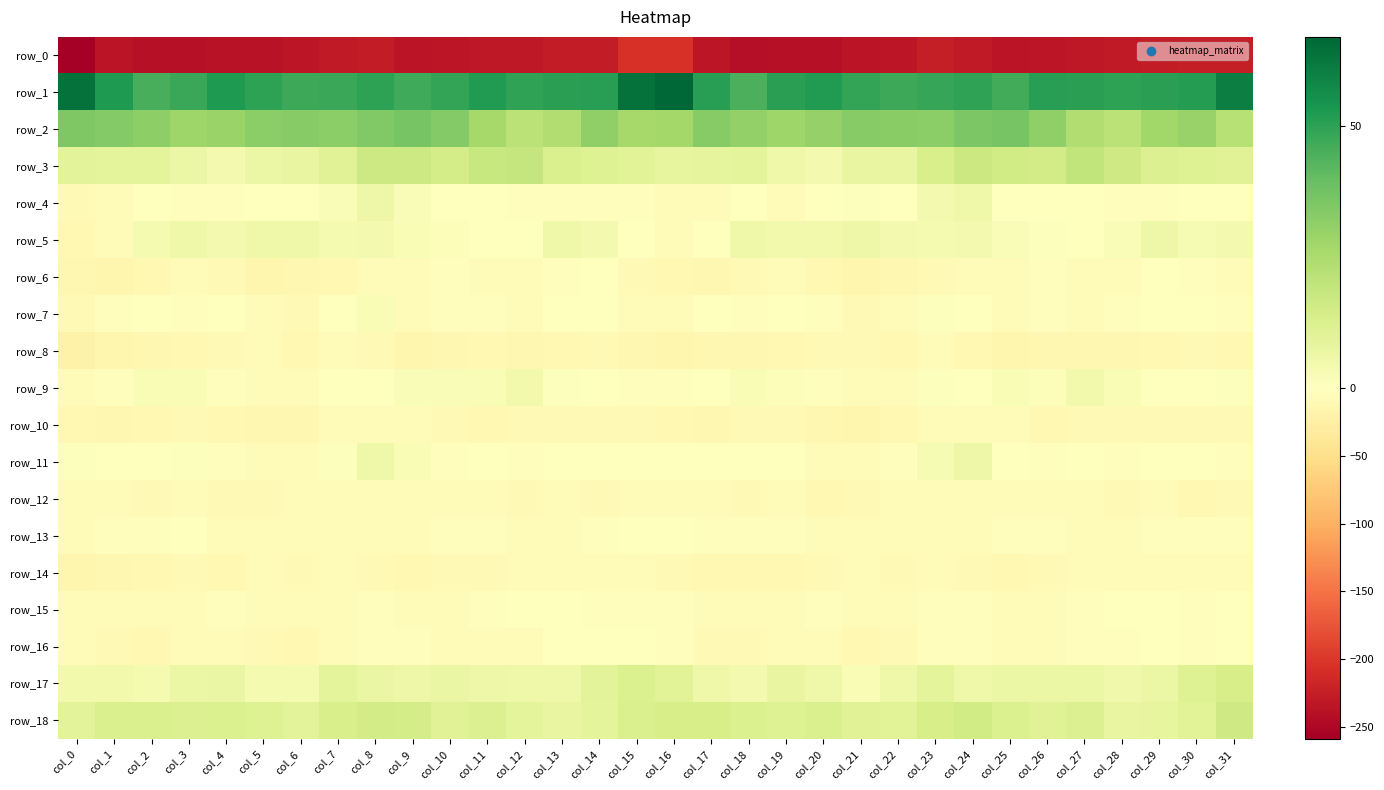

What is the minimum value for row_12?

-10.8